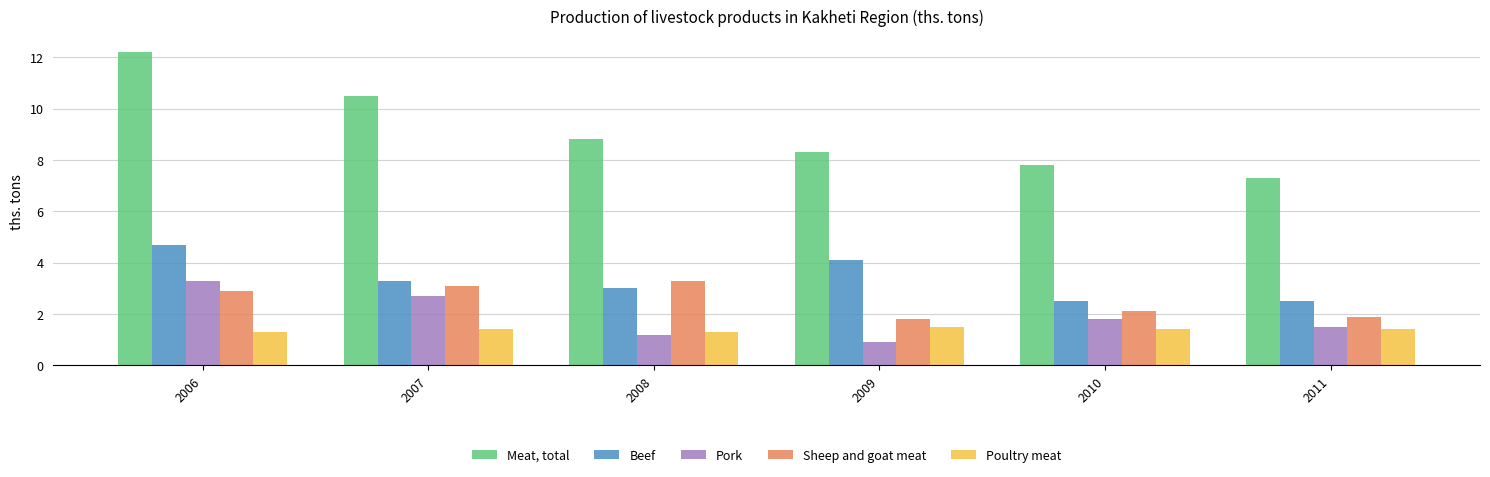

What is the difference between the Beef values at 2006 and 2011?

2.2